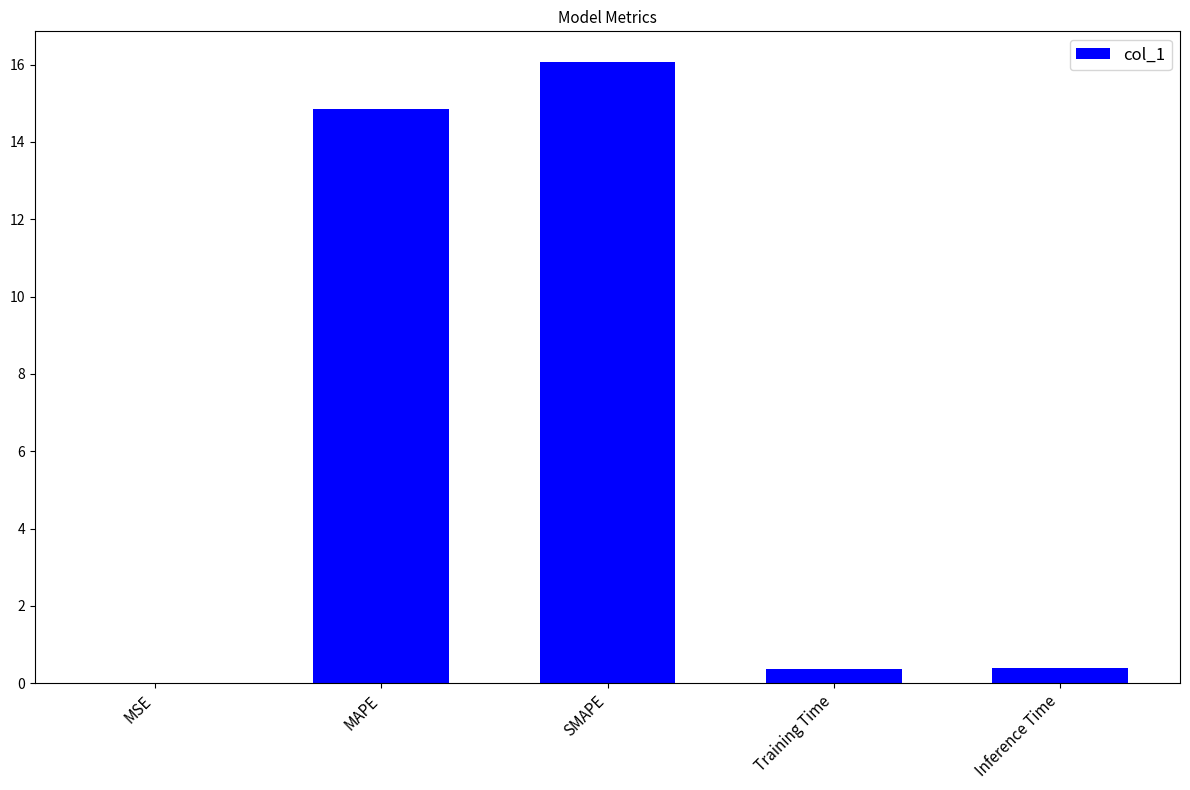

What is the maximum value shown in the chart?

16.1